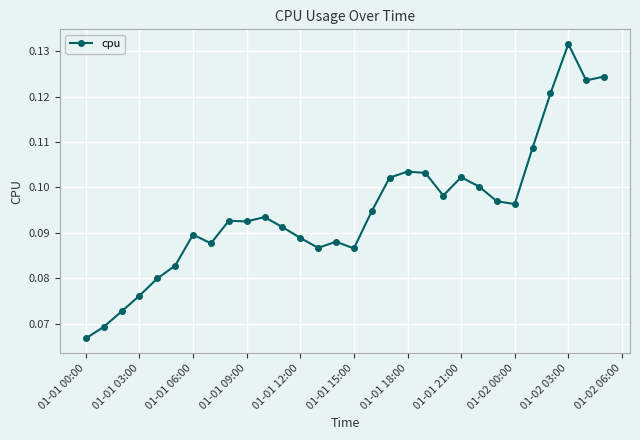

What is the sum of all values?

2.9